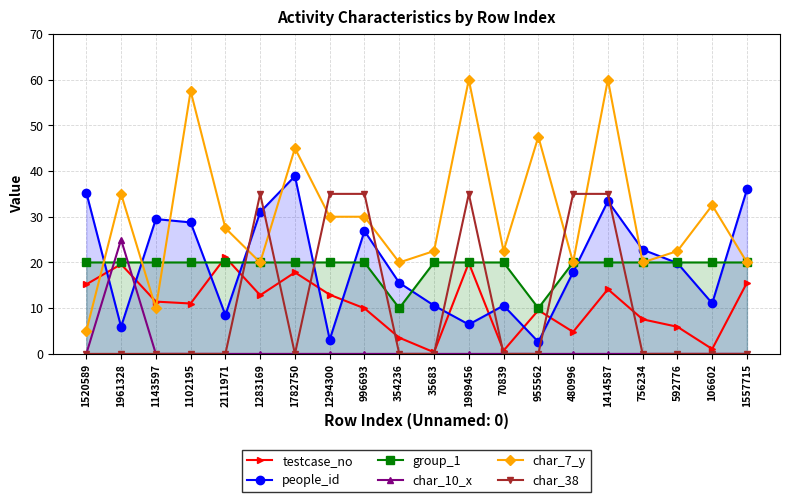

What is the difference between the char_7_y values at 1283169 and 1989456?

40.0